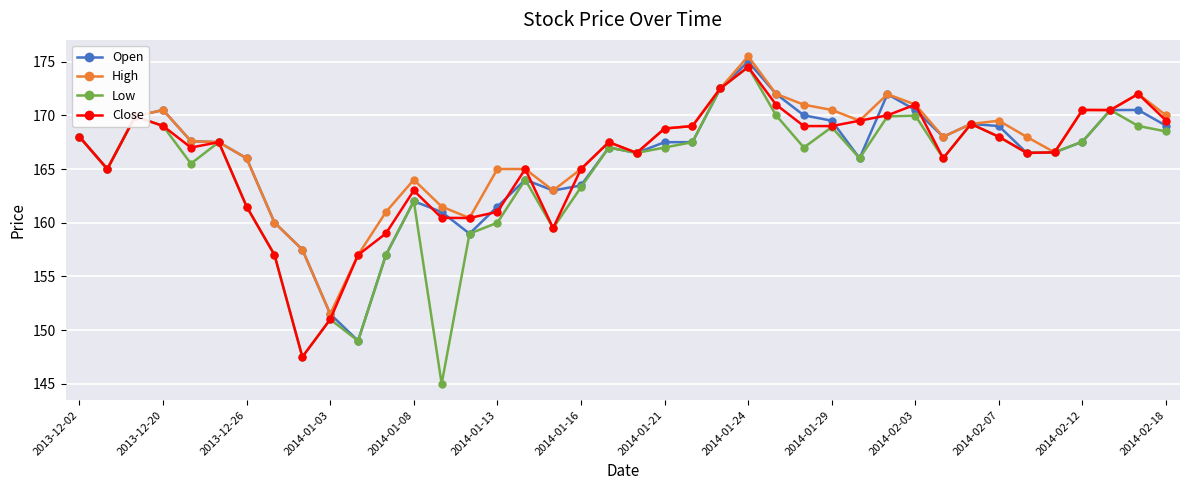

What is the lowest value of the Low series?

145.0